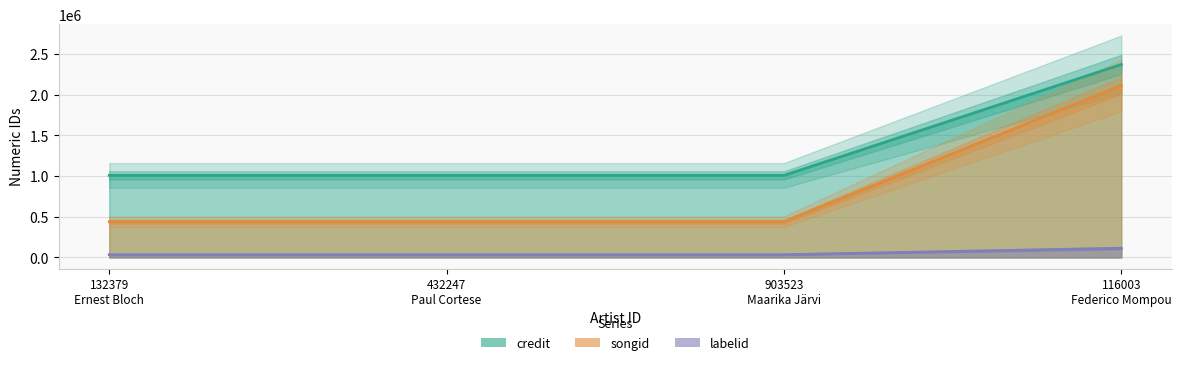

At which category is the sum across all series the highest?

116003
Federico Mompou